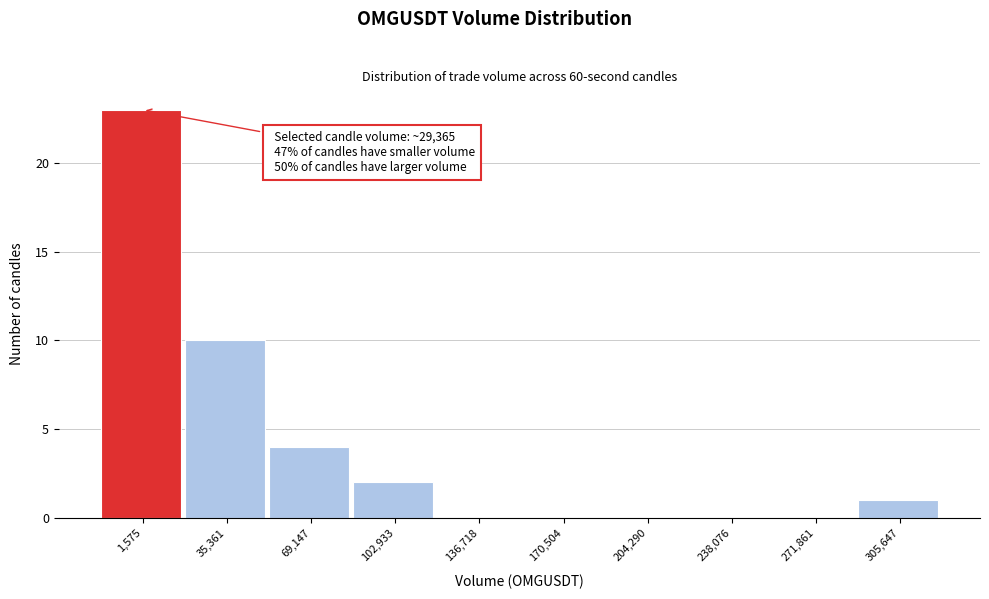

Reading right to left, what are all the values shown in this chart?

305,647=1	271,861=0	238,076=0	204,290=0	170,504=0	136,718=0	102,933=2	69,147=4	35,361=10	1,575=23